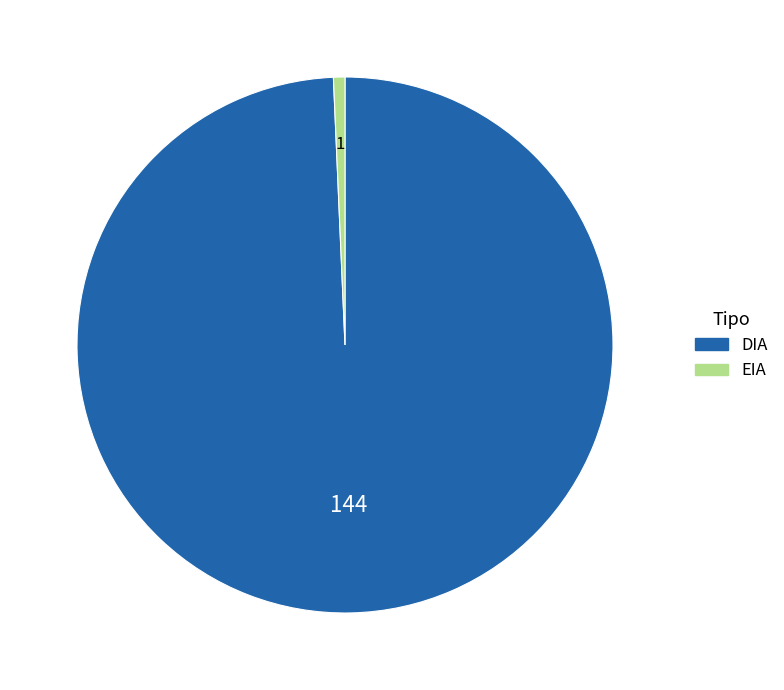

Between DIA and EIA, which is larger?

DIA